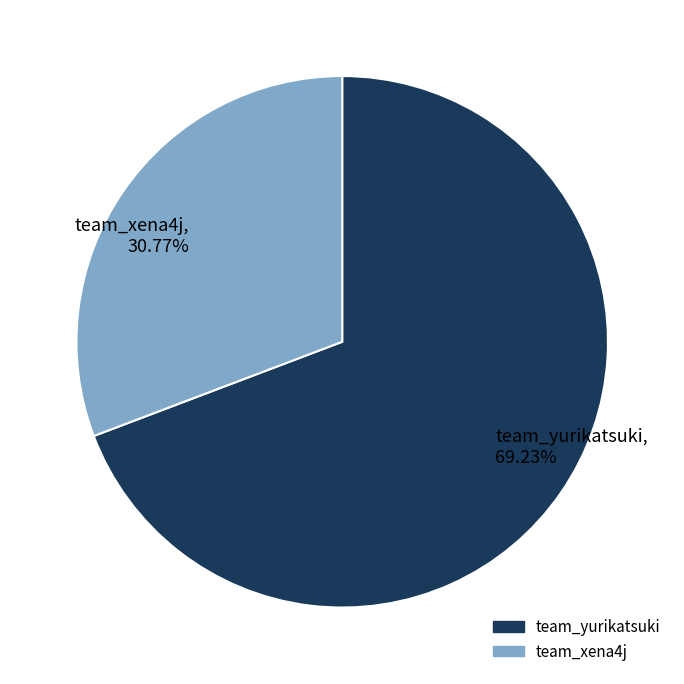

Combined, what portion of the pie is team_xena4j and team_yurikatsuki?

100.0%